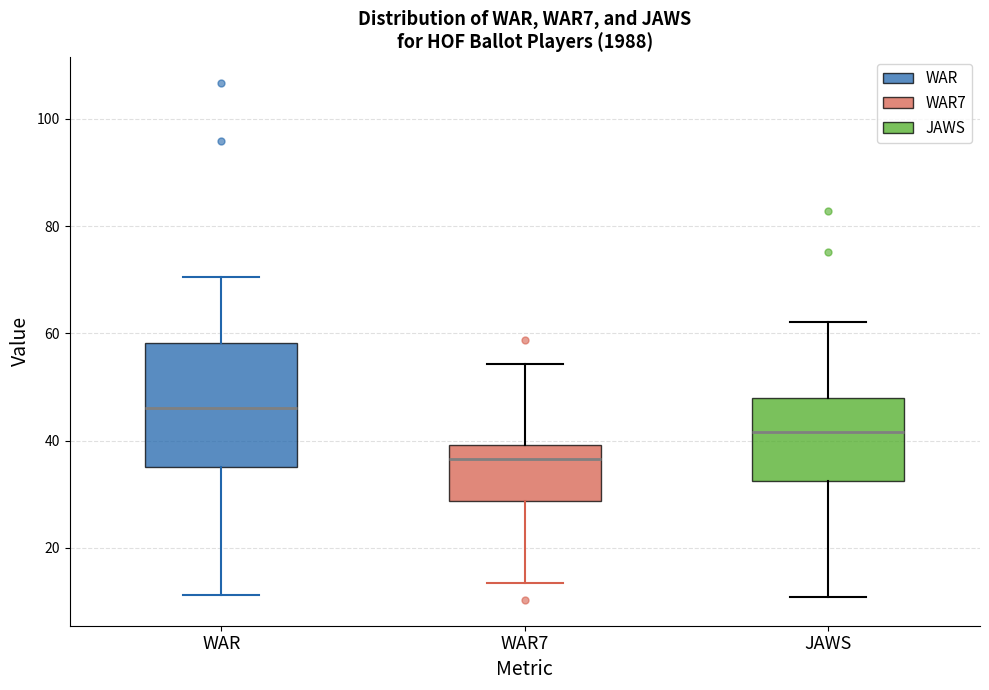

Reading left to right, read every box against the y-axis: the position of its median line, the range the box covers, and the ends of its whiskers. The values are not printed on the chart, so give them approximately, as read against the axis.

WAR: median 46, box 36 to 58, whiskers 12 to 70
WAR7: median 36, box 28 to 40, whiskers 14 to 54
JAWS: median 42, box 32 to 48, whiskers 10 to 62